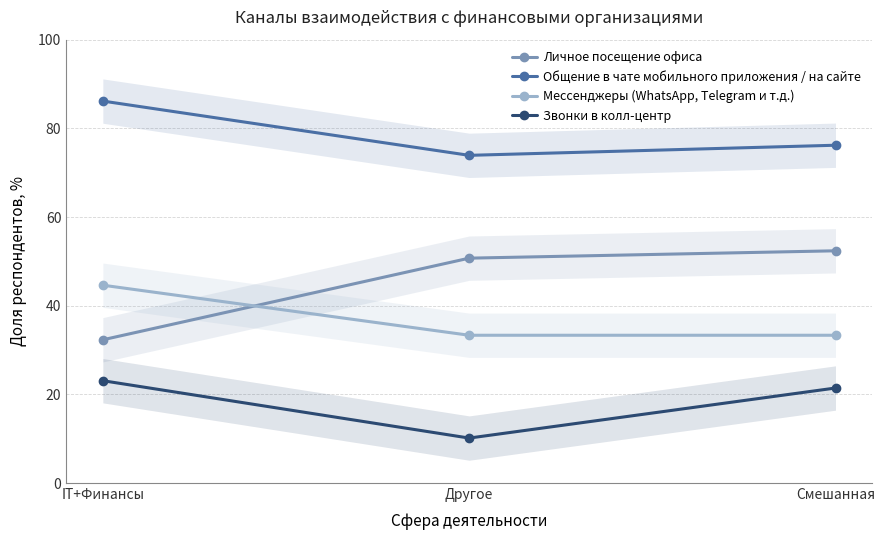

What is the sum of all Личное посещение офиса values?

135.4